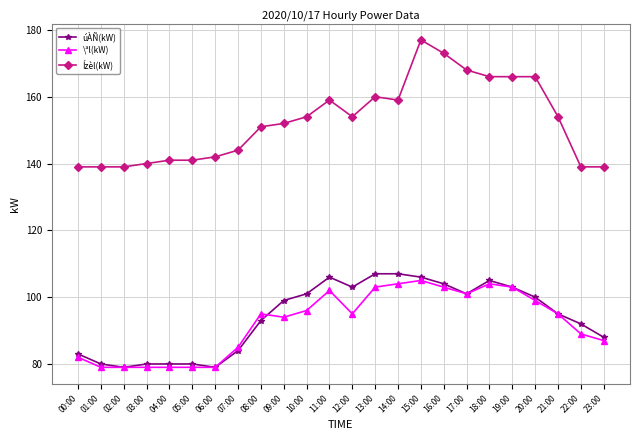

How many data points in úÀÑ(kW) are less than 99?

12